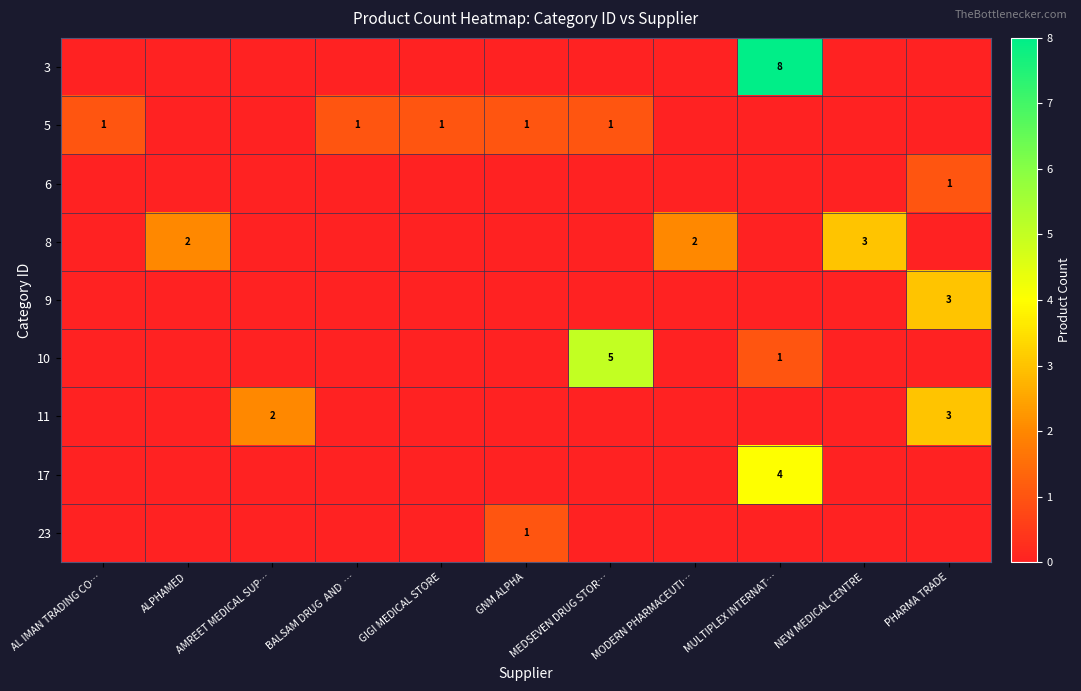

Is it true that 11 equals 3 at AMREET MEDICAL SUP…?

False